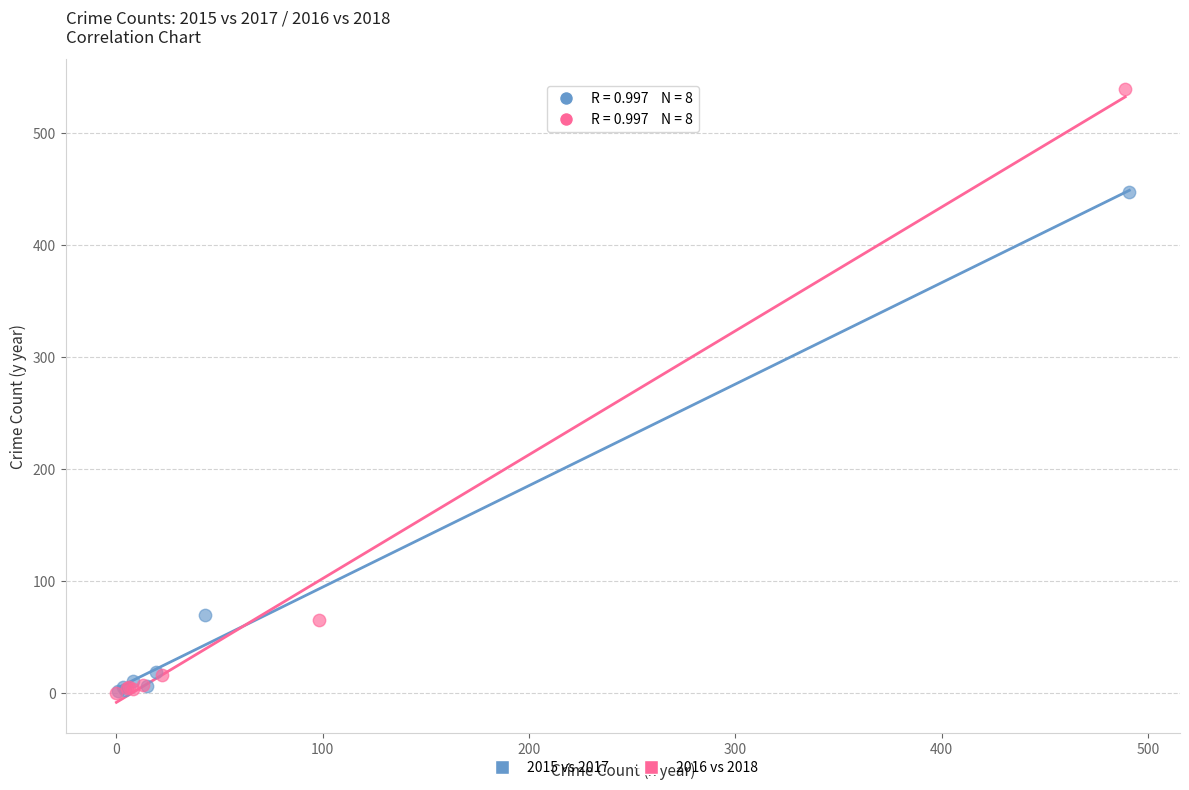

Which series has the largest Y range (max minus min)?

2016 vs 2018